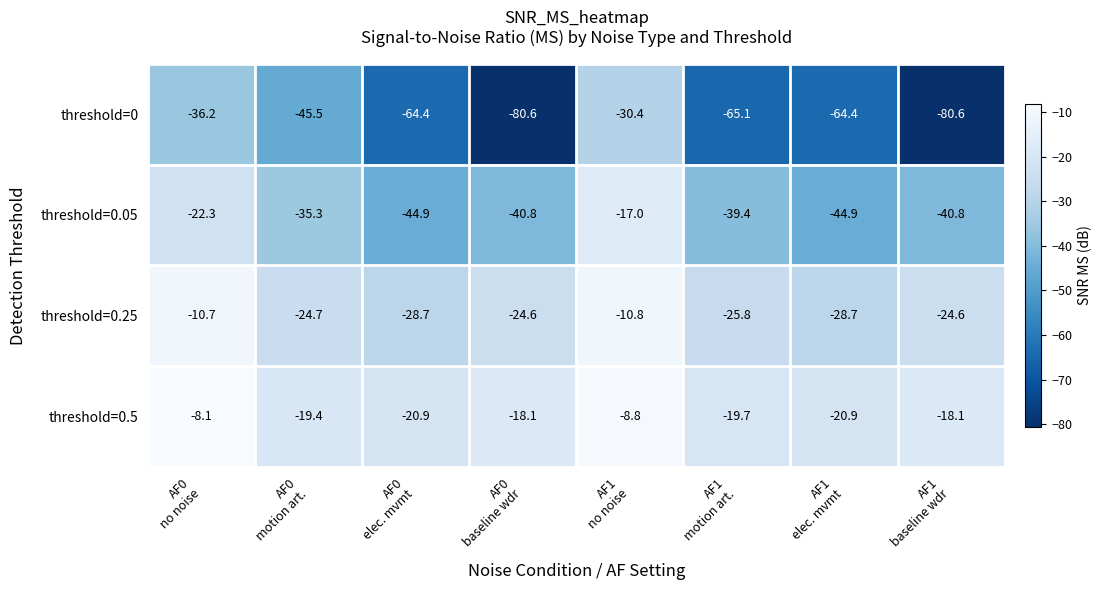

What is the smallest value displayed?

-80.6